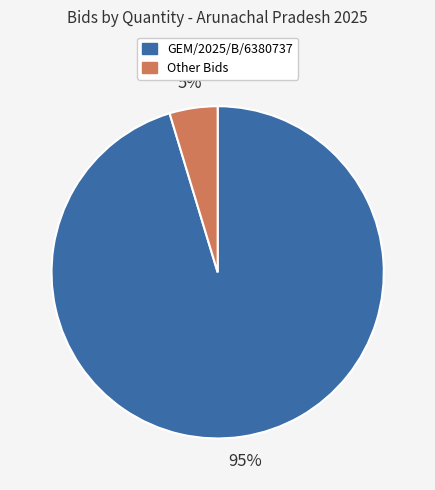

Does any single category account for the majority?

Yes